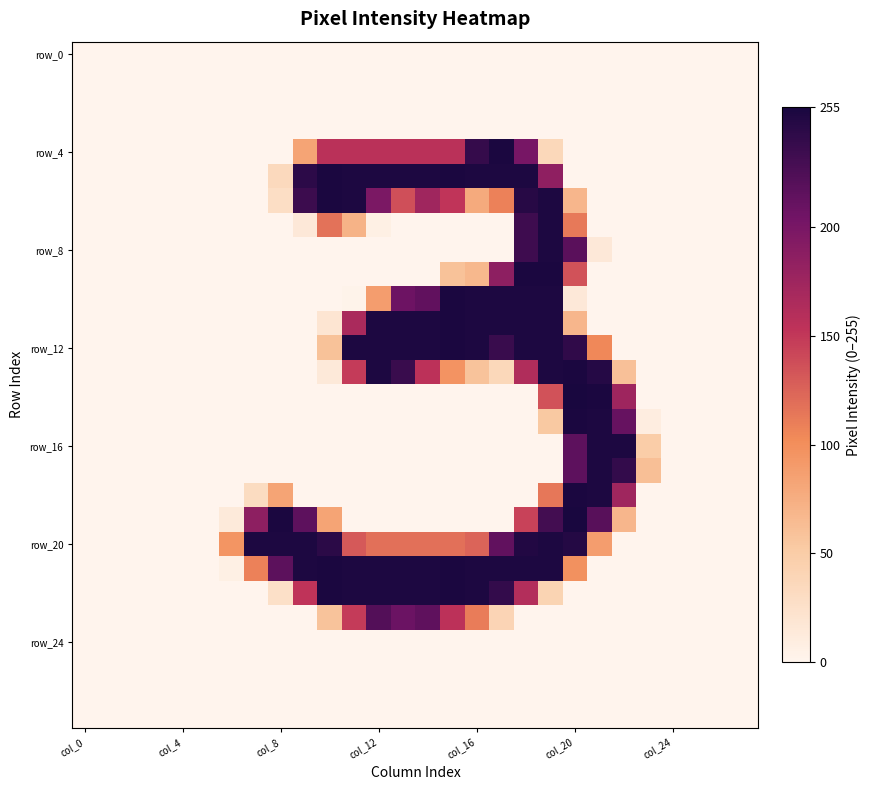

At how many categories does at least one series exceed 143?

16